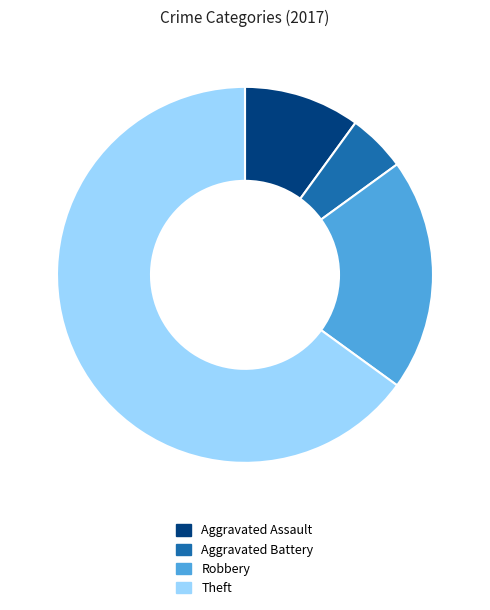

Between Robbery and Aggravated Assault, which is larger?

Robbery